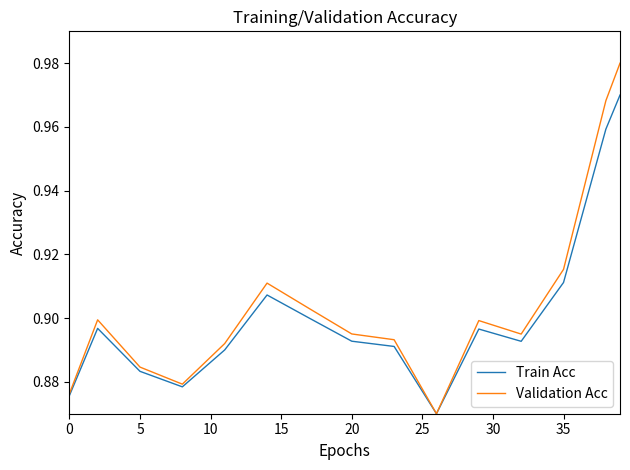

List the series in order of their peak value, lowest first.

Train Acc, Validation Acc